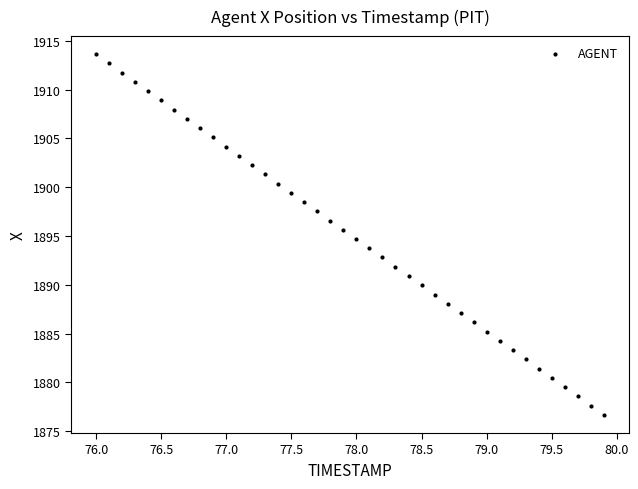

What is the range of X values (max minus min)?

3.9